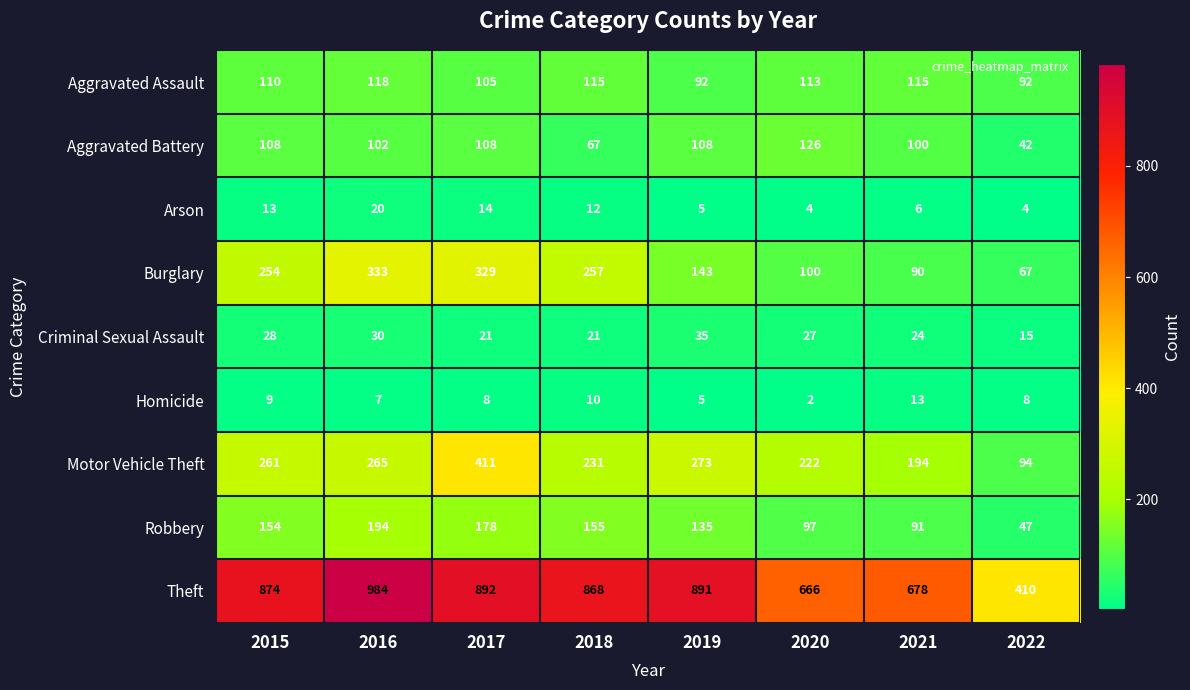

What is the spread (max minus min) of values at 2020?

664